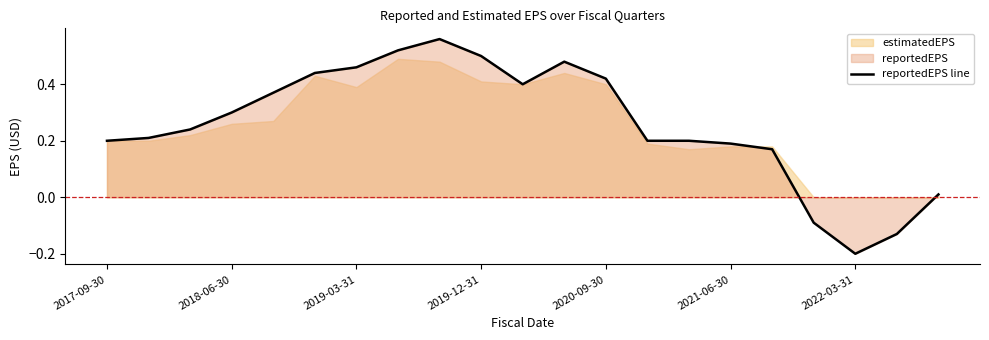

How many categories are shown in the chart?

21